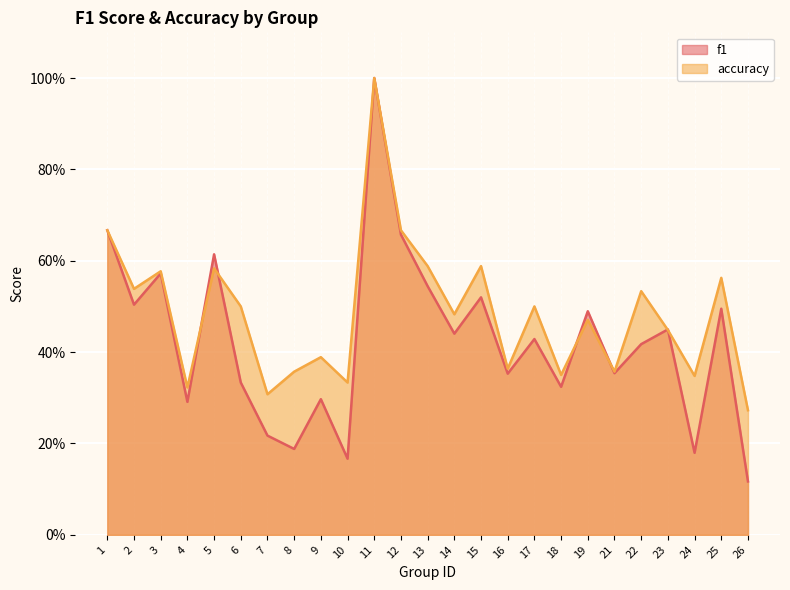

True or false: accuracy has a value of 0.3 at 26.

True